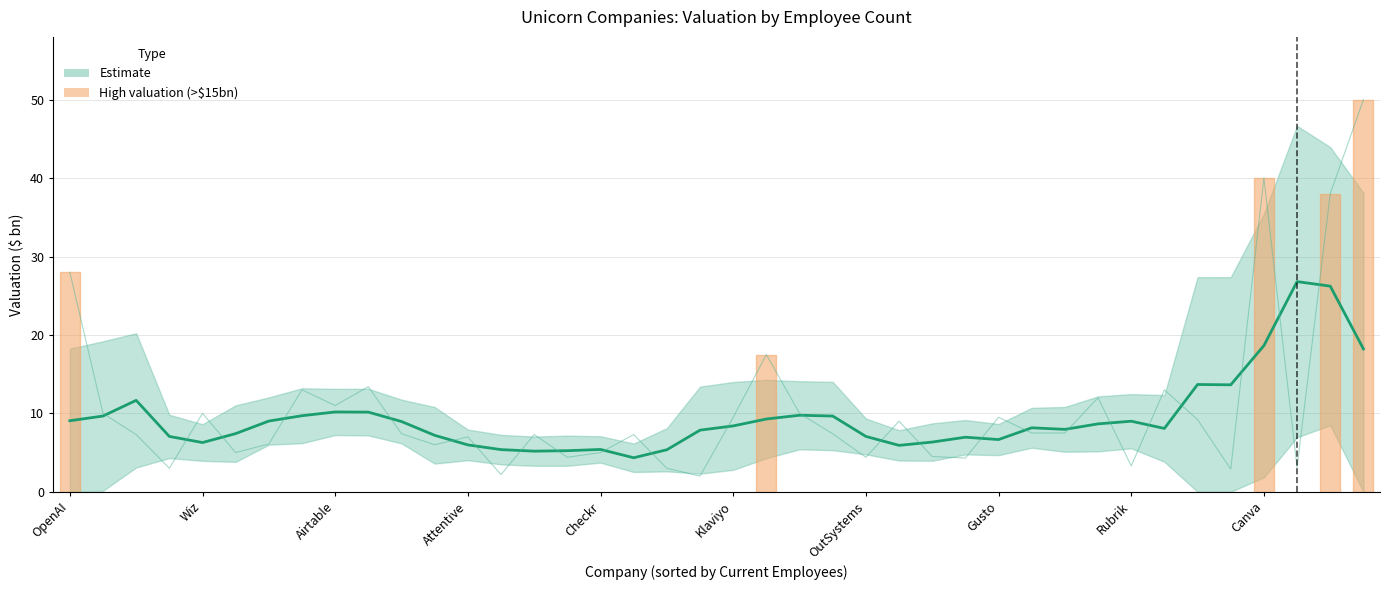

Where is the data nearest to the value 15?

34